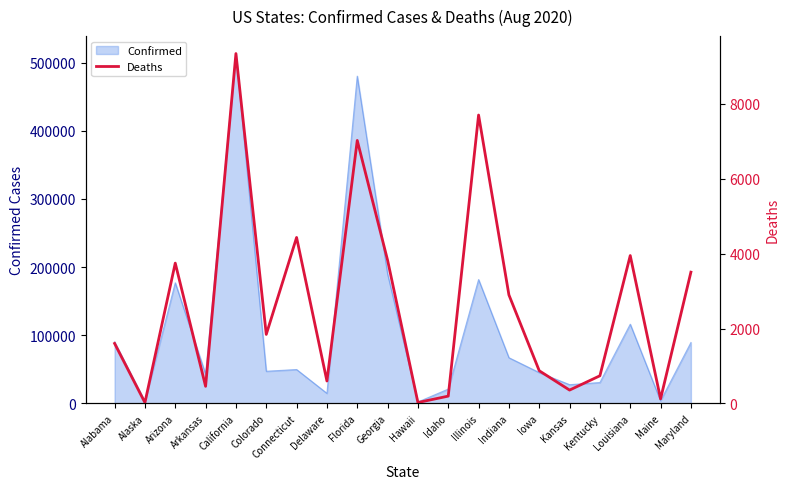

Reading left to right, transcribe all the data shown in this chart.

1603	24	3747	458	9341	1844	4432	600	7022	3825	26	197	7700	2899	874	358	740	3949	123	3506